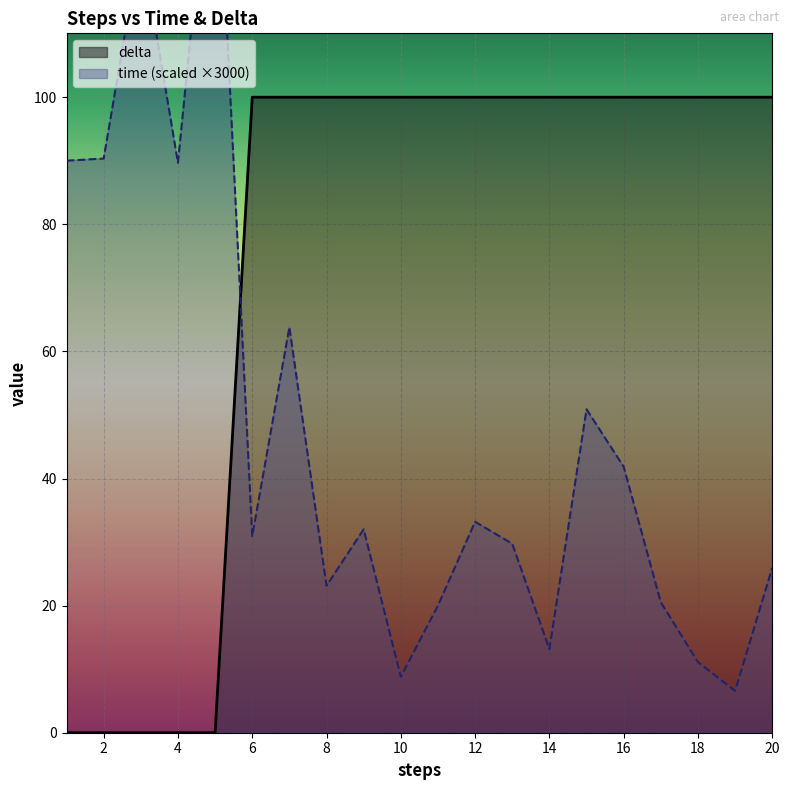

The value of time at 16 is 58.3. True or false?

False